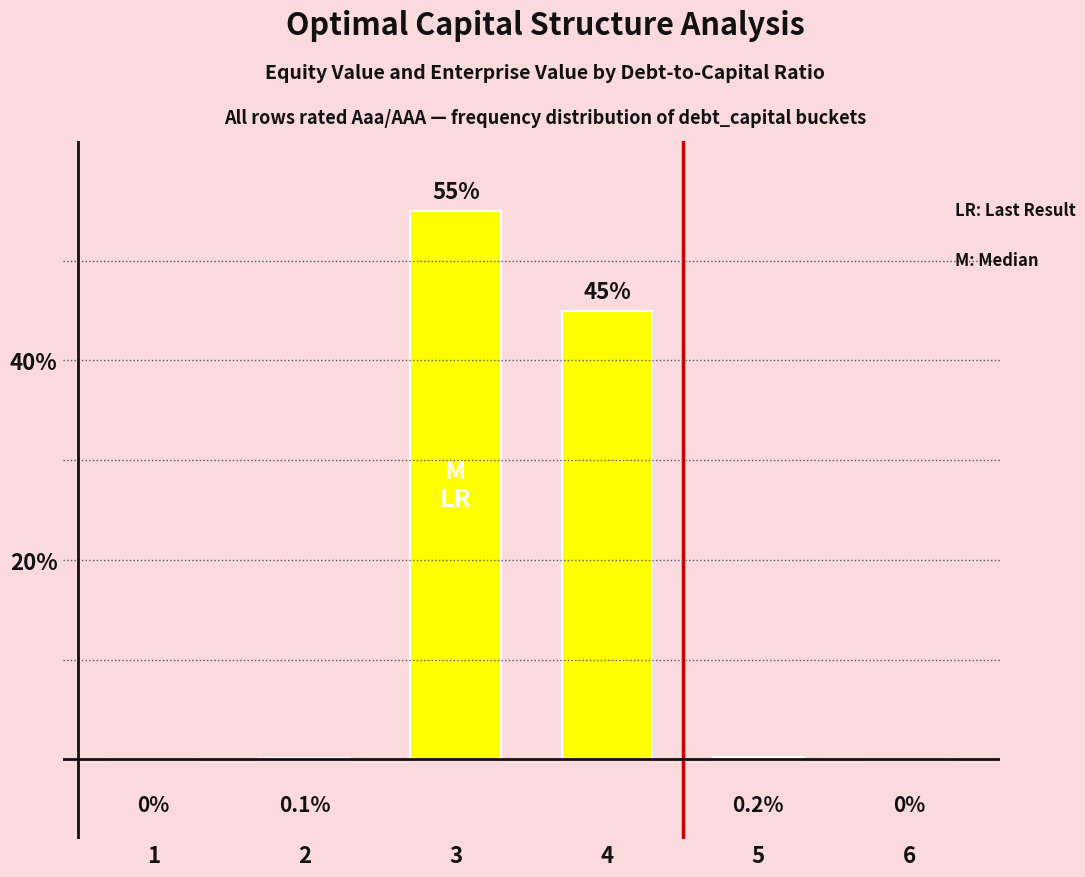

Which category has the highest value across all series?

3